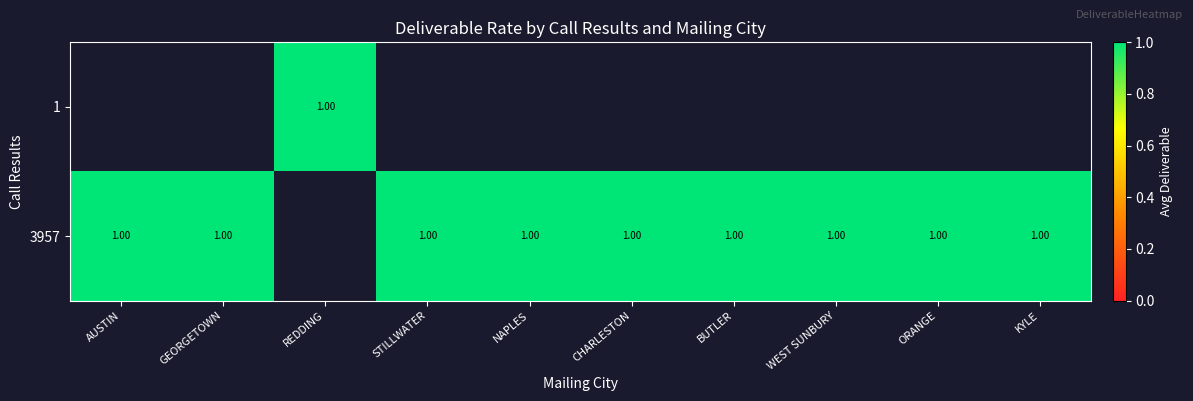

Which label corresponds to the smallest value in the chart?

REDDING